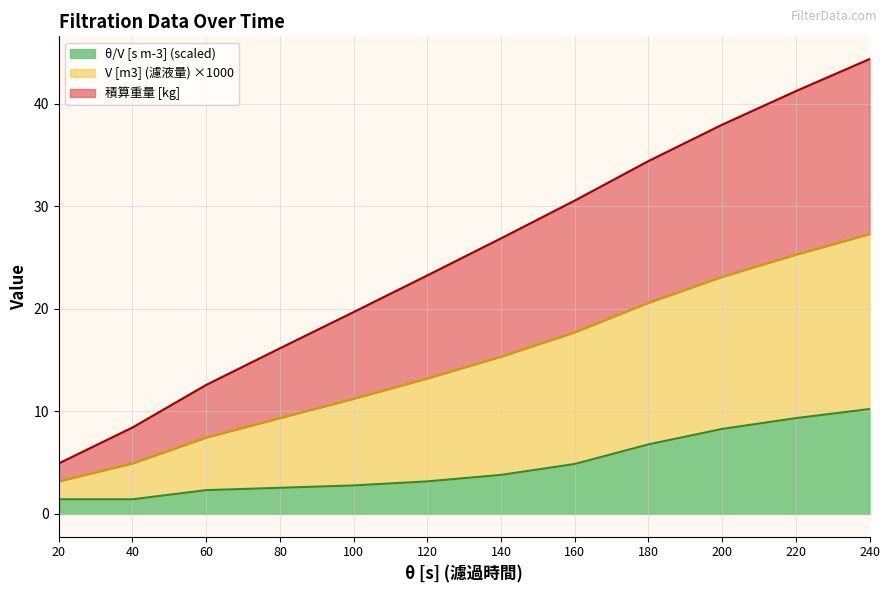

Reading right to left, list all the values displayed in this chart.

積算重量 [kg]: 44.3	41.2	37.9	34.4	30.6	26.9	23.3	19.7	16.1	12.6	8.4	4.9
V [m3] (濾液量): 27.3	25.3	23.1	20.6	17.7	15.3	13.2	11.2	9.3	7.4	4.9	3.2
θ/V [s m-3] (scaled): 10.2	9.3	8.3	6.8	4.9	3.8	3.2	2.8	2.5	2.3	1.4	1.4